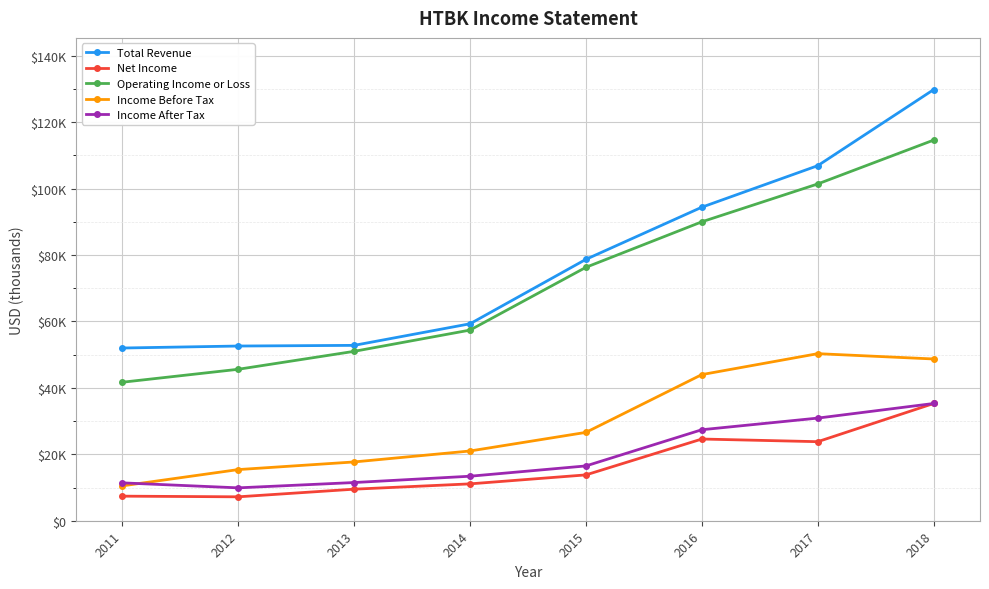

Reading left to right, what are all the values shown in this chart?

Total Revenue: 2011=52000	2012=52600	2013=52800	2014=59300	2015=78700	2016=94400	2017=106900	2018=129800
Net Income: 2011=7400	2012=7200	2013=9500	2014=11100	2015=13800	2016=24600	2017=23800	2018=35300
Operating Income or Loss: 2011=41700	2012=45600	2013=51000	2014=57400	2015=76300	2016=90000	2017=101400	2018=114600
Income Before Tax: 2011=10500	2012=15400	2013=17700	2014=21000	2015=26600	2016=44000	2017=50300	2018=48700
Income After Tax: 2011=11400	2012=9900	2013=11500	2014=13400	2015=16500	2016=27400	2017=30900	2018=35300